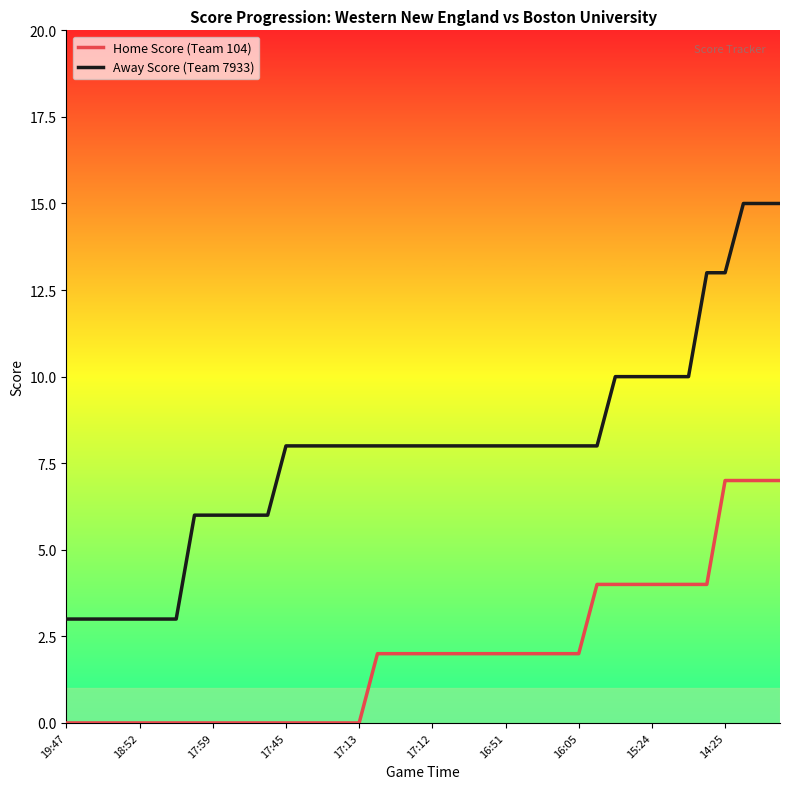

Which series has the largest range (max minus min)?

Away Score (Team 7933)